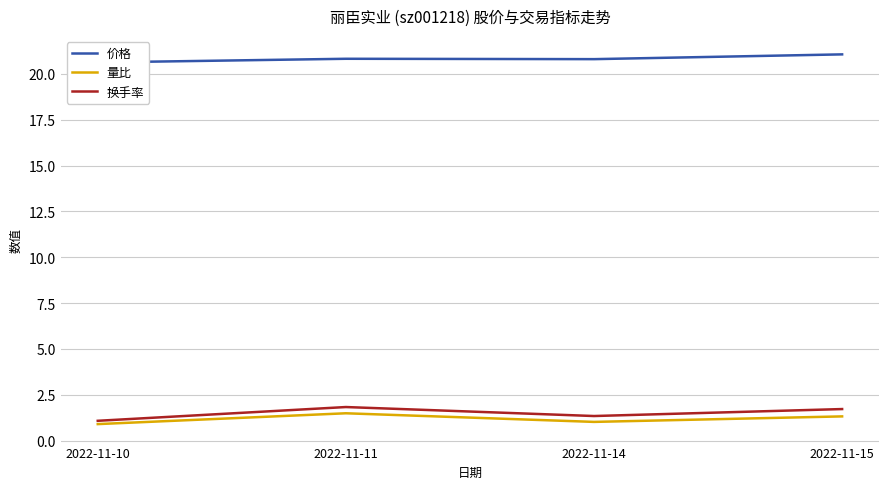

What is the difference between the 换手率 values at 2022-11-11 and 2022-11-14?

0.5